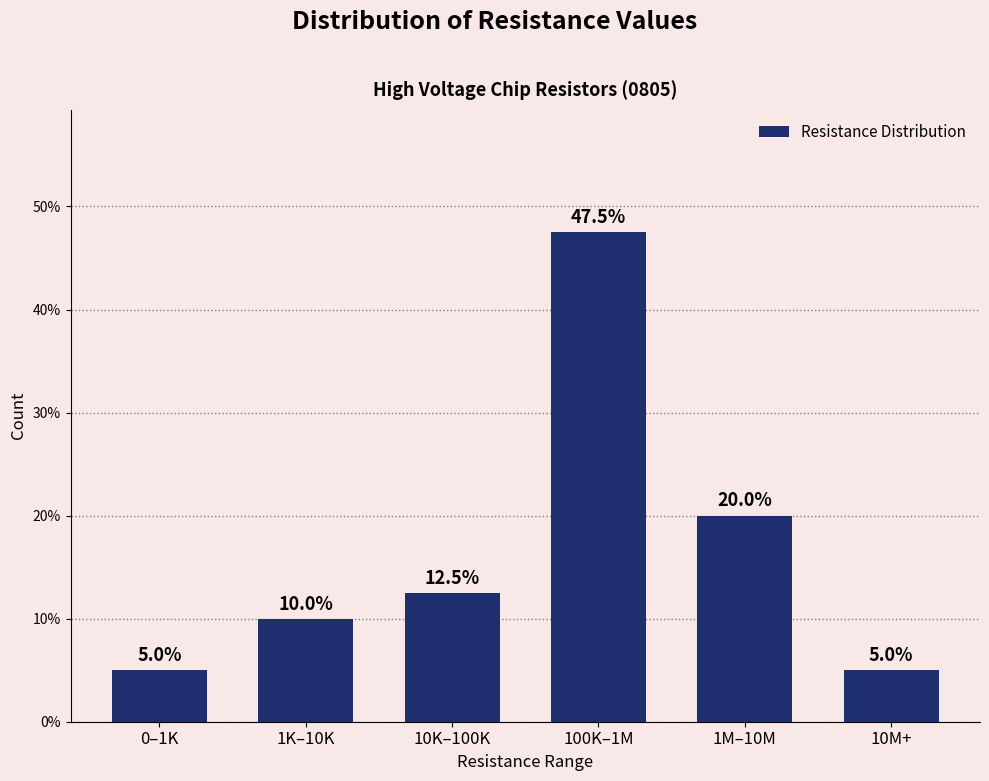

Reading left to right, extract all data points from this chart.

5.0	10.0	12.5	47.5	20.0	5.0